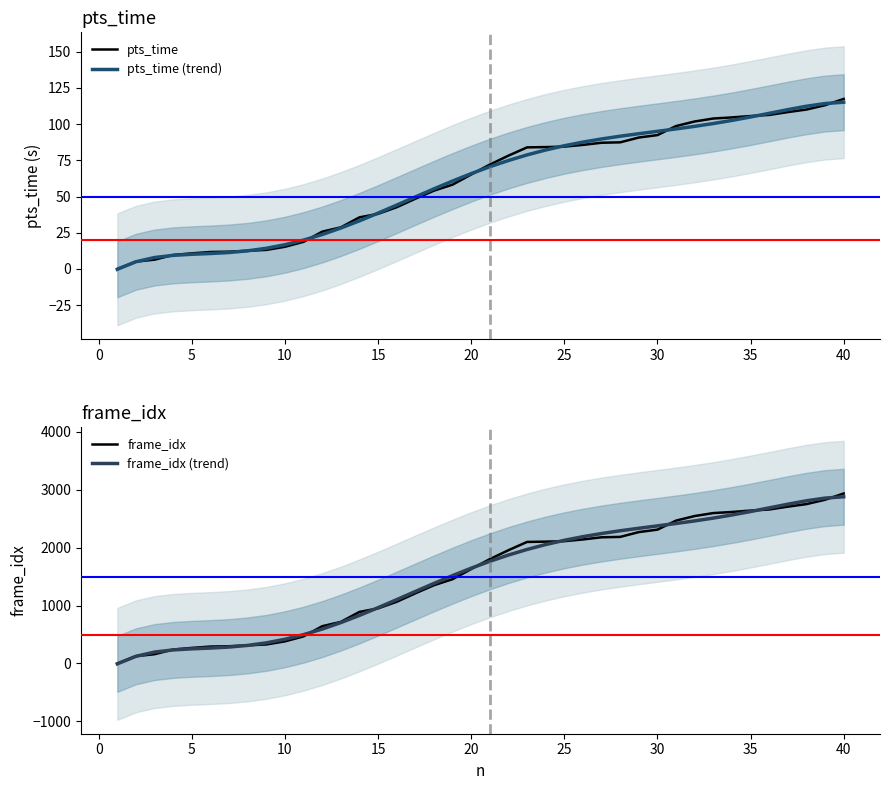

True or false: frame_idx has a value of 4433.5 at 35.

False